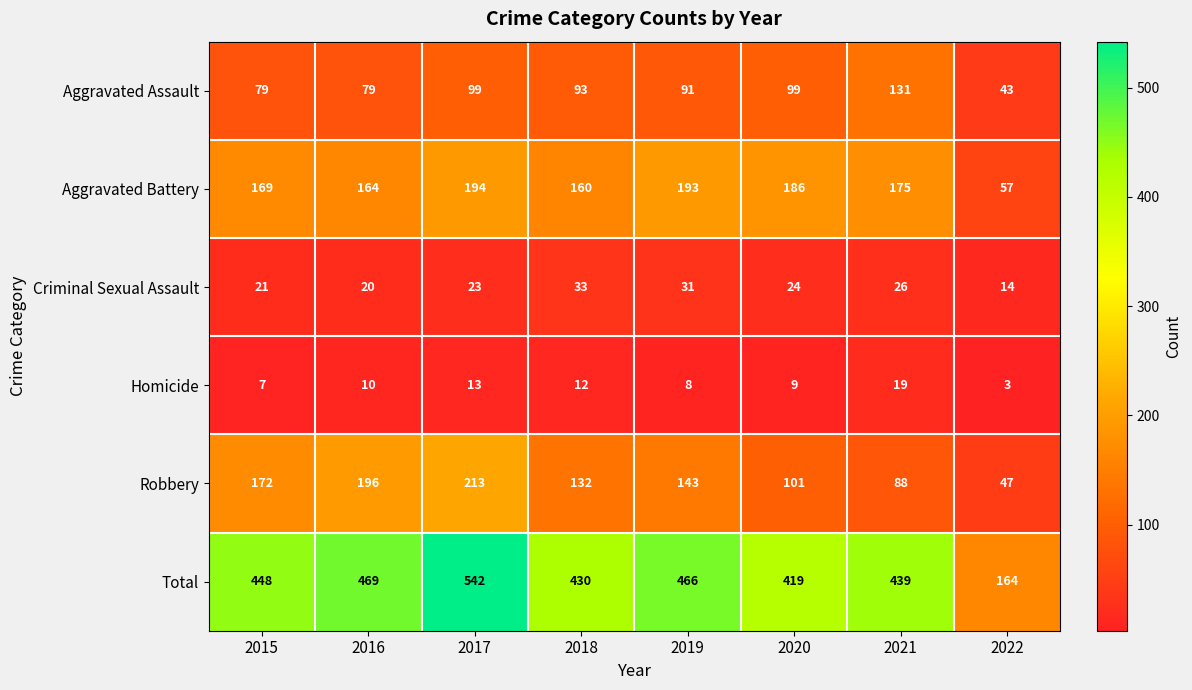

Which category has the highest value in the Aggravated Battery series?

2017